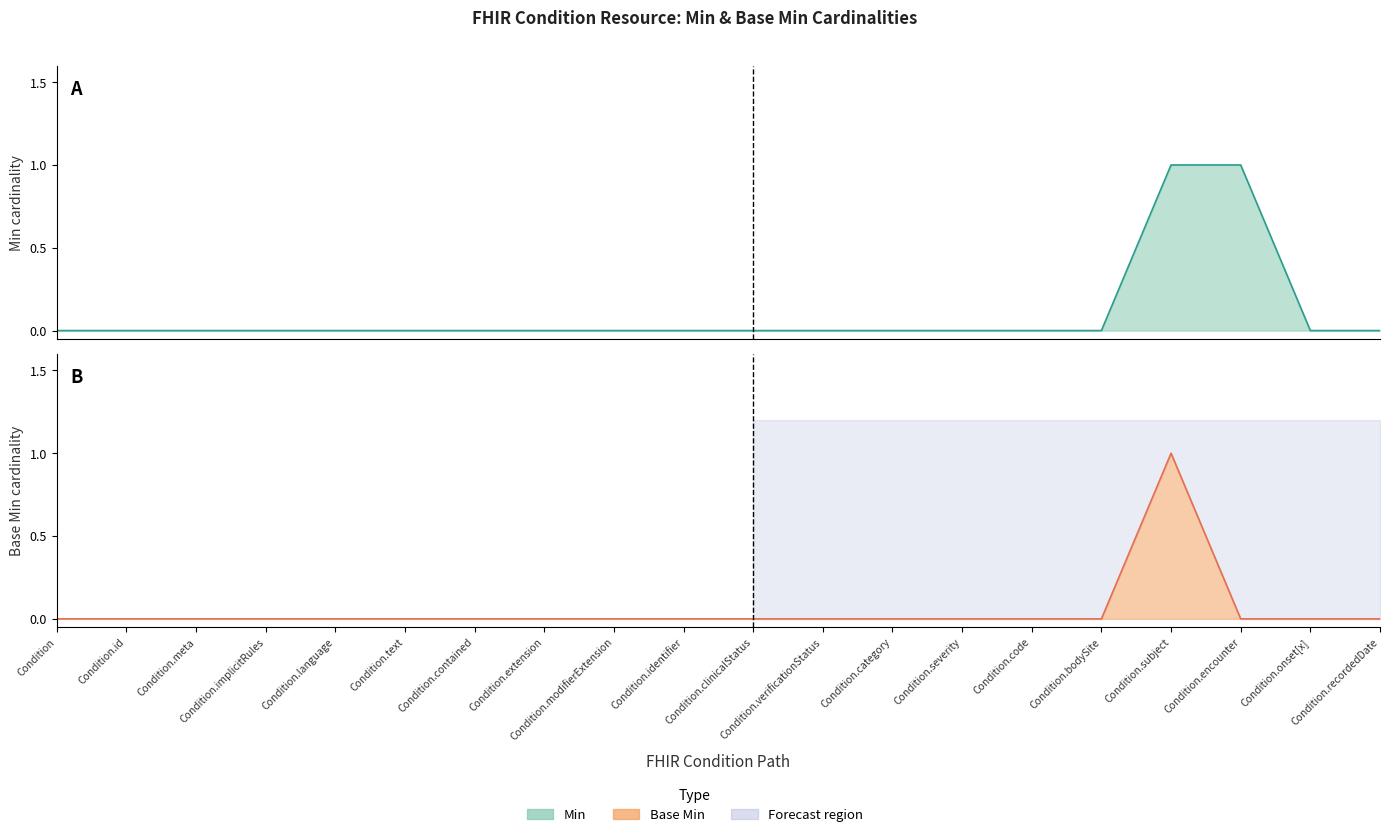

At which label is Min closest to 0?

Condition